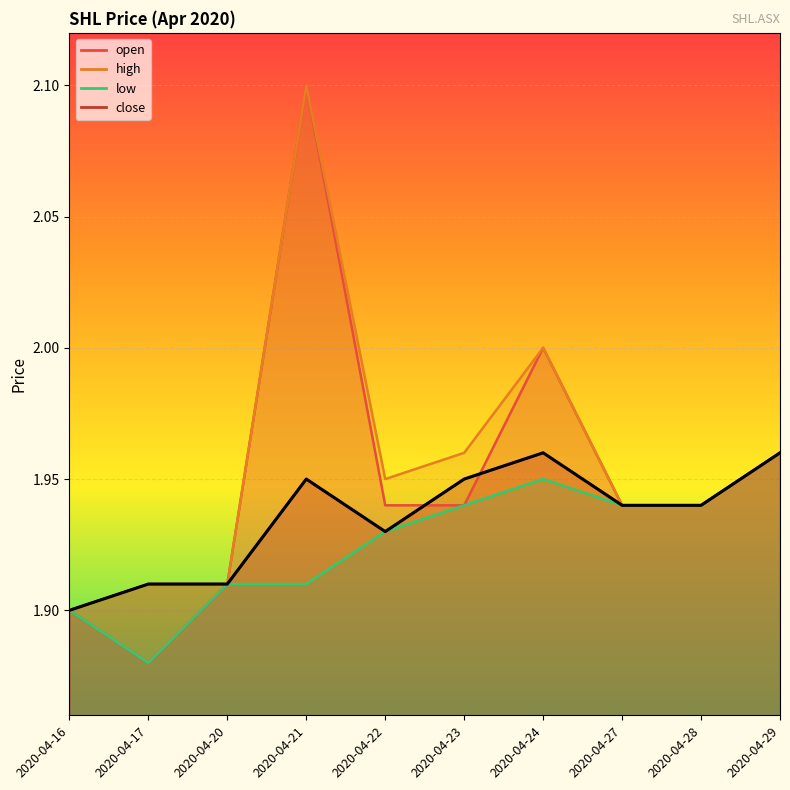

Which series changed the most between 2020-04-17 and 2020-04-29?

open